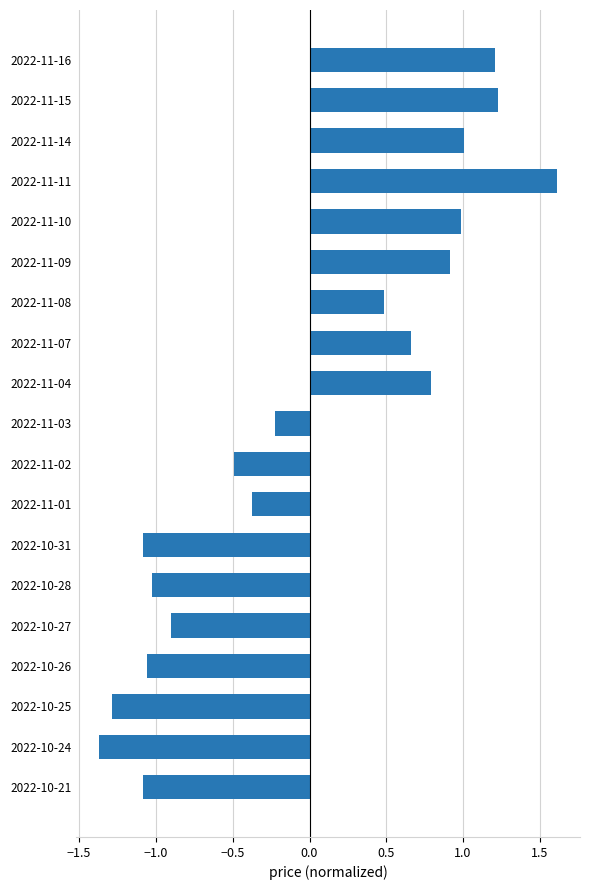

What is the value of the 11th bar from the top?

-0.5